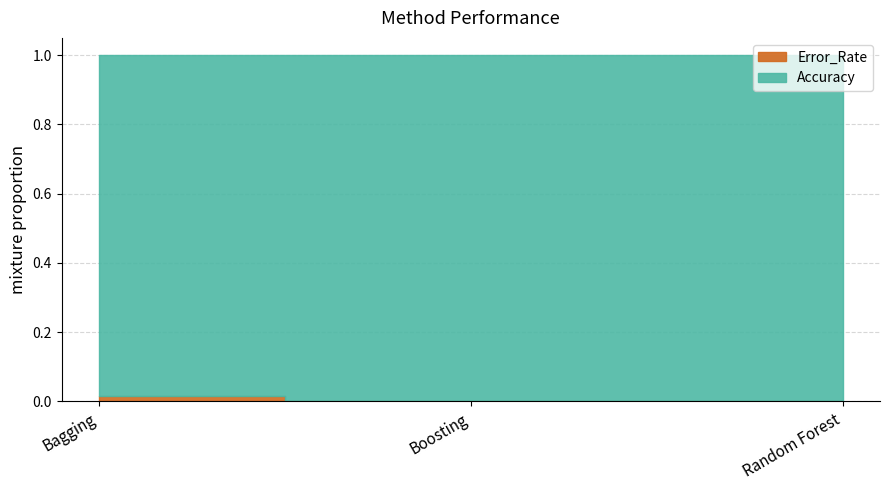

Rank the categories by Error_Rate value from highest to lowest.

Bagging, Boosting, Random Forest